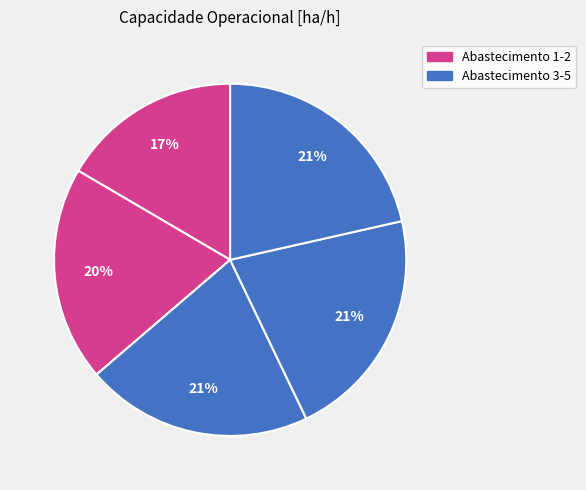

Count the number of slices in the pie.

5